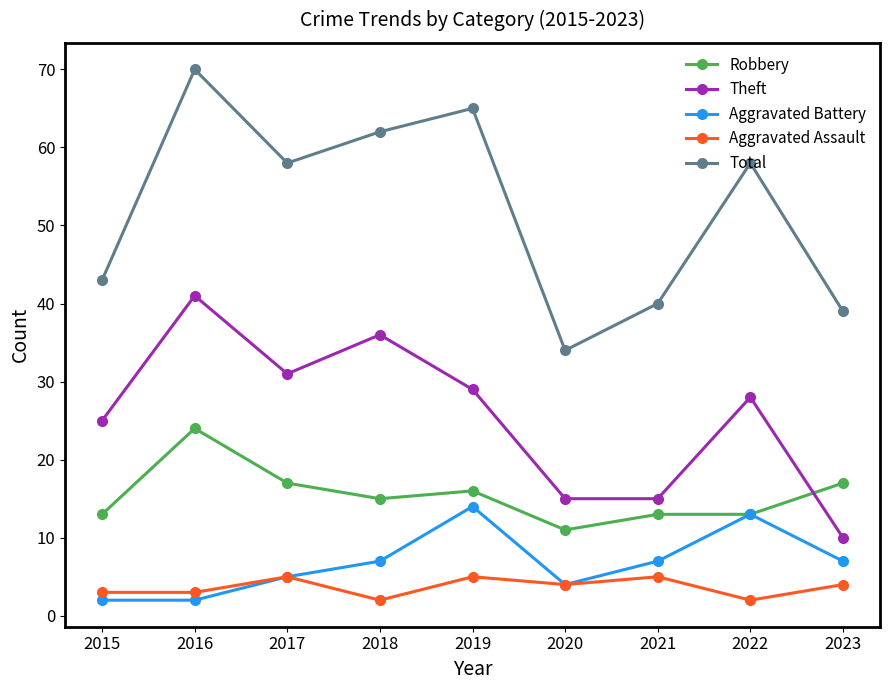

Where does the Theft series first go above 28?

2016